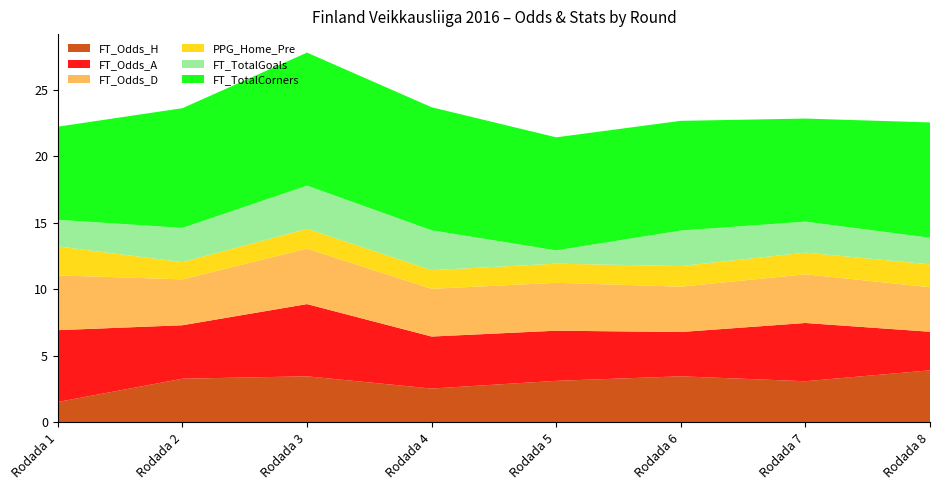

Reading left to right, extract all data points from this chart.

FT_Odds_H: Rodada 1=1.5	Rodada 2=3.3	Rodada 3=3.5	Rodada 4=2.5	Rodada 5=3.1	Rodada 6=3.5	Rodada 7=3.1	Rodada 8=3.9
FT_Odds_A: Rodada 1=5.4	Rodada 2=4.0	Rodada 3=5.4	Rodada 4=3.9	Rodada 5=3.8	Rodada 6=3.3	Rodada 7=4.4	Rodada 8=2.9
FT_Odds_D: Rodada 1=4.1	Rodada 2=3.5	Rodada 3=4.2	Rodada 4=3.6	Rodada 5=3.6	Rodada 6=3.4	Rodada 7=3.7	Rodada 8=3.4
PPG_Home_Pre: Rodada 1=2.2	Rodada 2=1.3	Rodada 3=1.5	Rodada 4=1.4	Rodada 5=1.4	Rodada 6=1.6	Rodada 7=1.6	Rodada 8=1.7
FT_TotalGoals: Rodada 1=2.0	Rodada 2=2.6	Rodada 3=3.2	Rodada 4=3.0	Rodada 5=1.0	Rodada 6=2.7	Rodada 7=2.3	Rodada 8=2.0
FT_TotalCorners: Rodada 1=7.0	Rodada 2=9.0	Rodada 3=10.0	Rodada 4=9.2	Rodada 5=8.5	Rodada 6=8.2	Rodada 7=7.8	Rodada 8=8.7